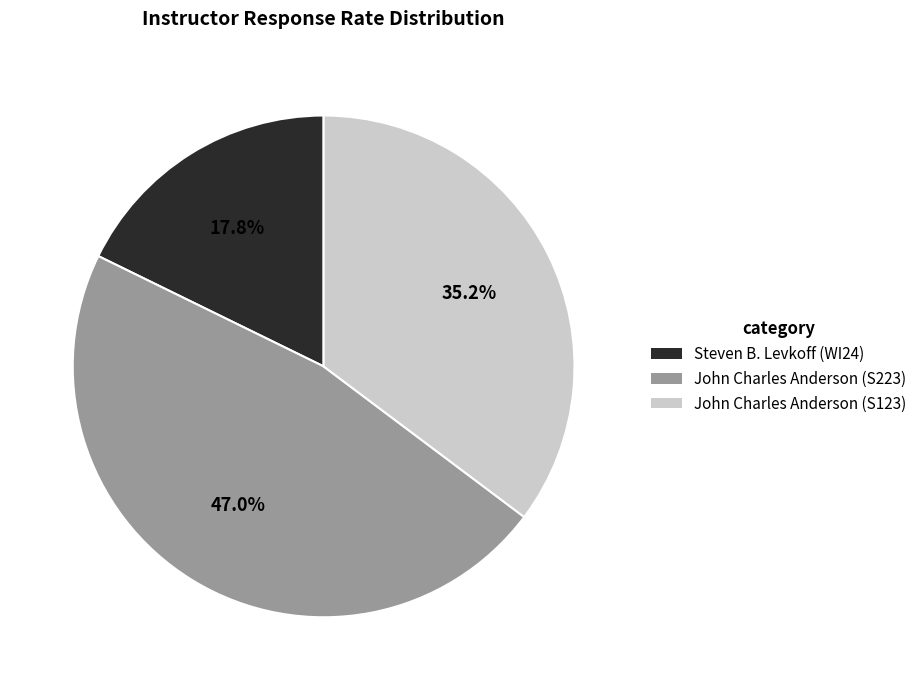

To the nearest percent, what portion does John Charles Anderson (S123) represent?

35%